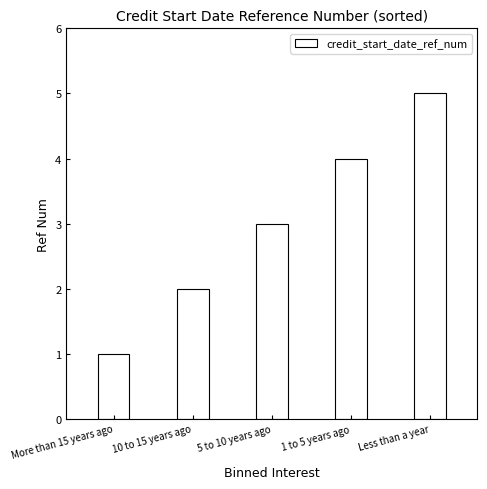

Count the values in the range 2 to 4.

3